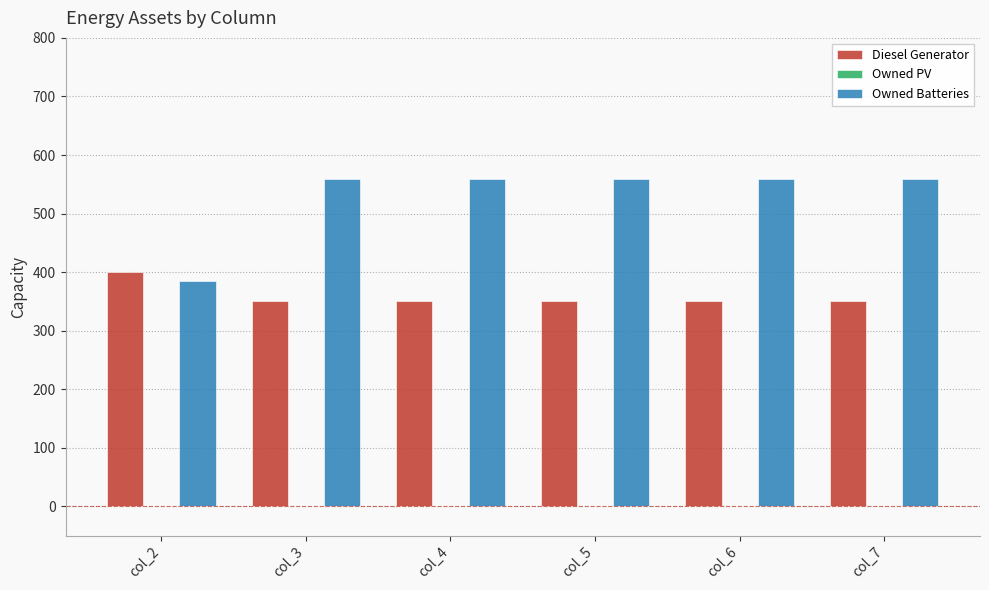

Rank the series at col_5 from lowest to highest value.

Diesel Generator, Owned Batteries